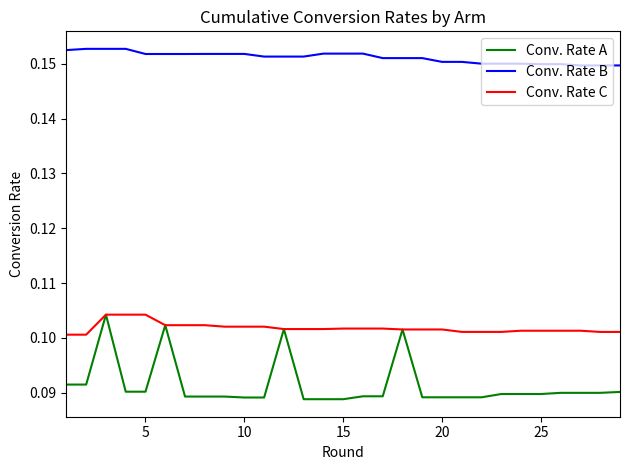

True or false: Conv. Rate A has more than 0 points higher than both neighbors.

True